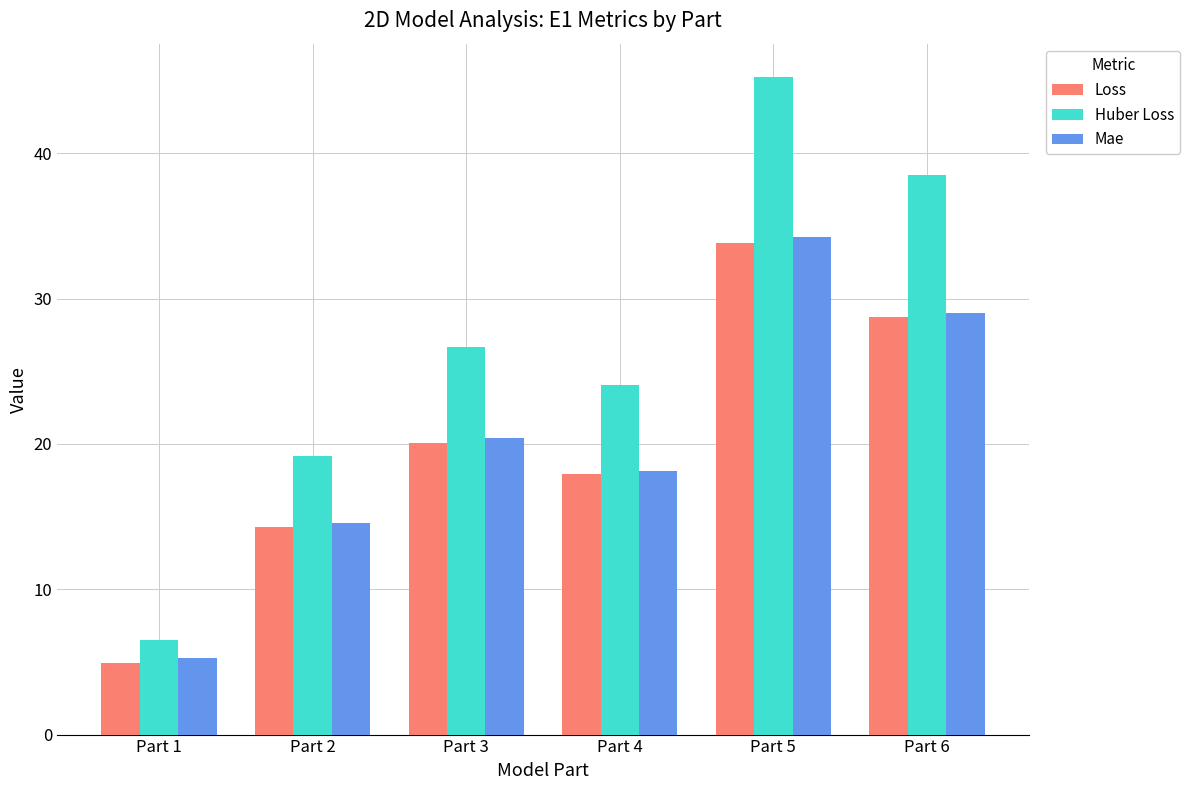

Does the chart contain any negative values?

No